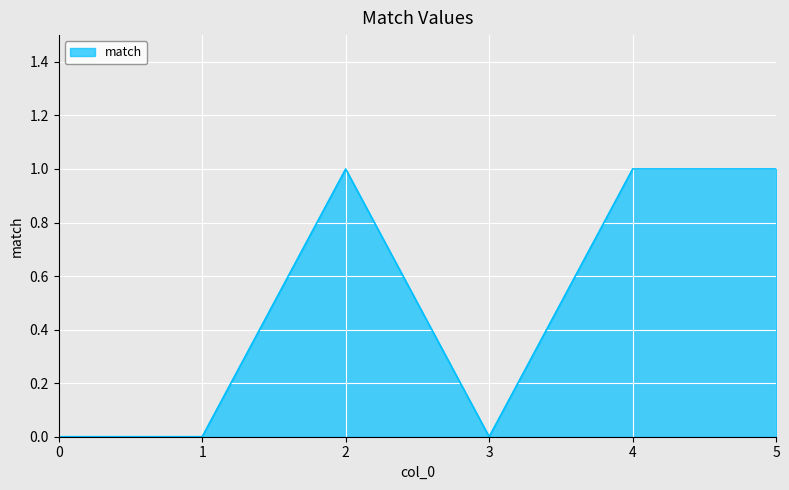

What is the approximate value at 2?

1